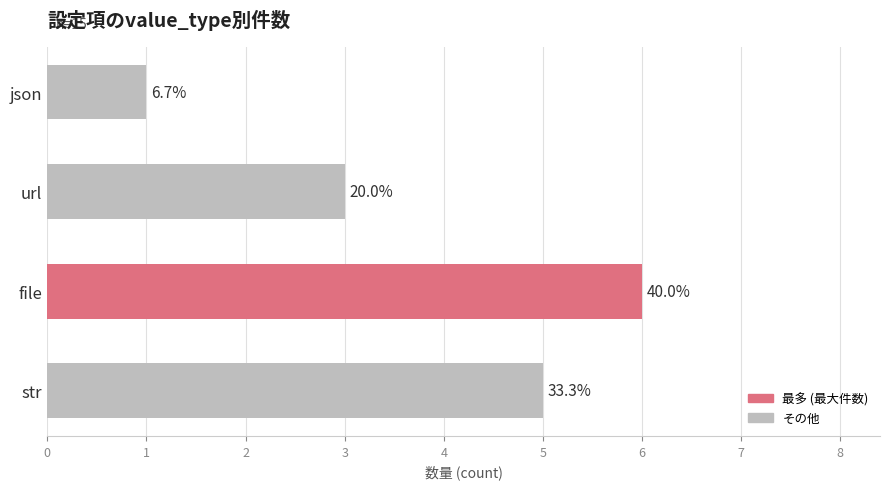

Does the chart contain stacked bars?

No